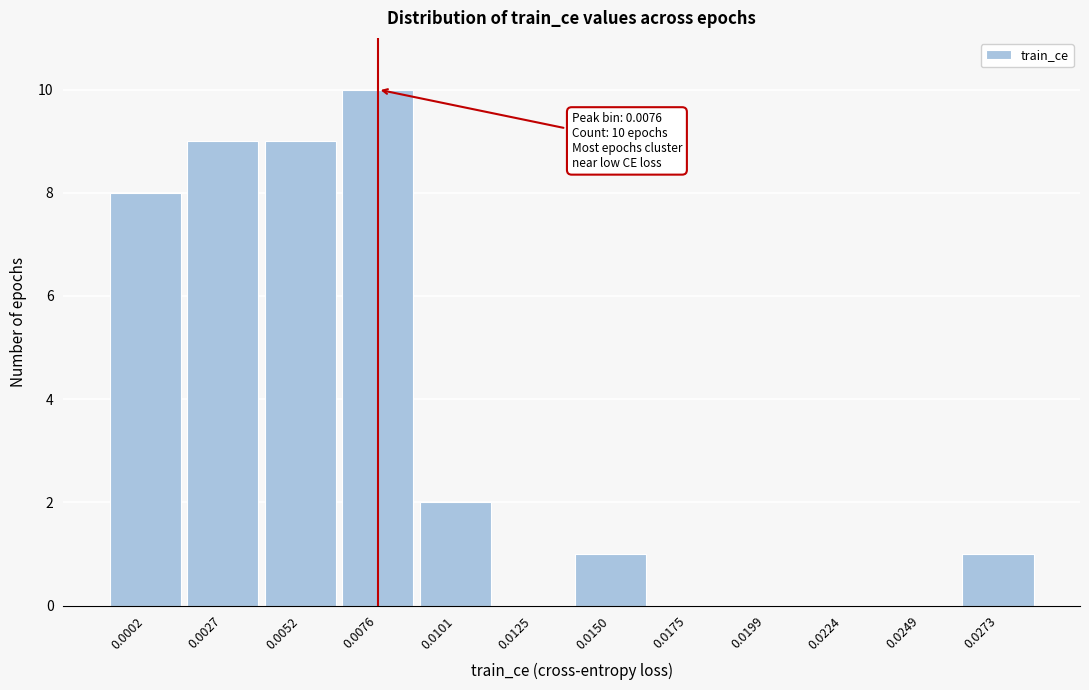

Reading left to right, transcribe all the data shown in this chart.

0.0002=8	0.0027=9	0.0052=9	0.0076=10	0.0101=2	0.0125=0	0.0150=1	0.0175=0	0.0199=0	0.0224=0	0.0249=0	0.0273=1